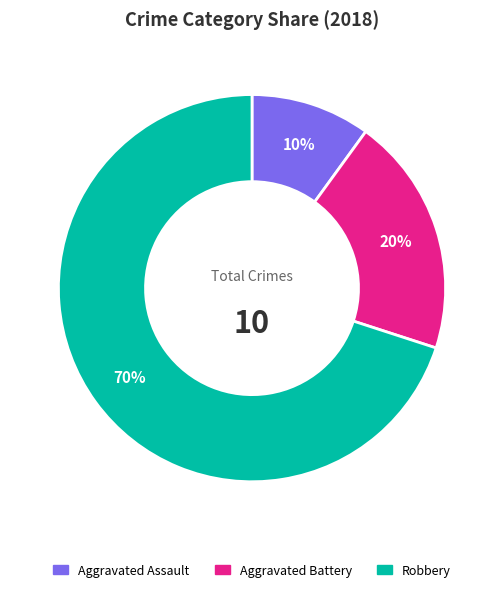

The Aggravated Assault slice represents 10% of the pie. True or false?

True